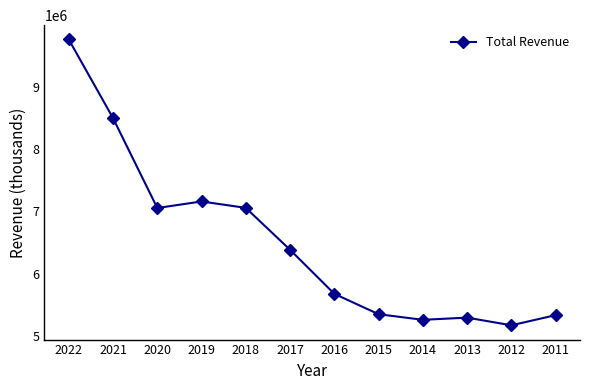

How many values are below 6384000?

6